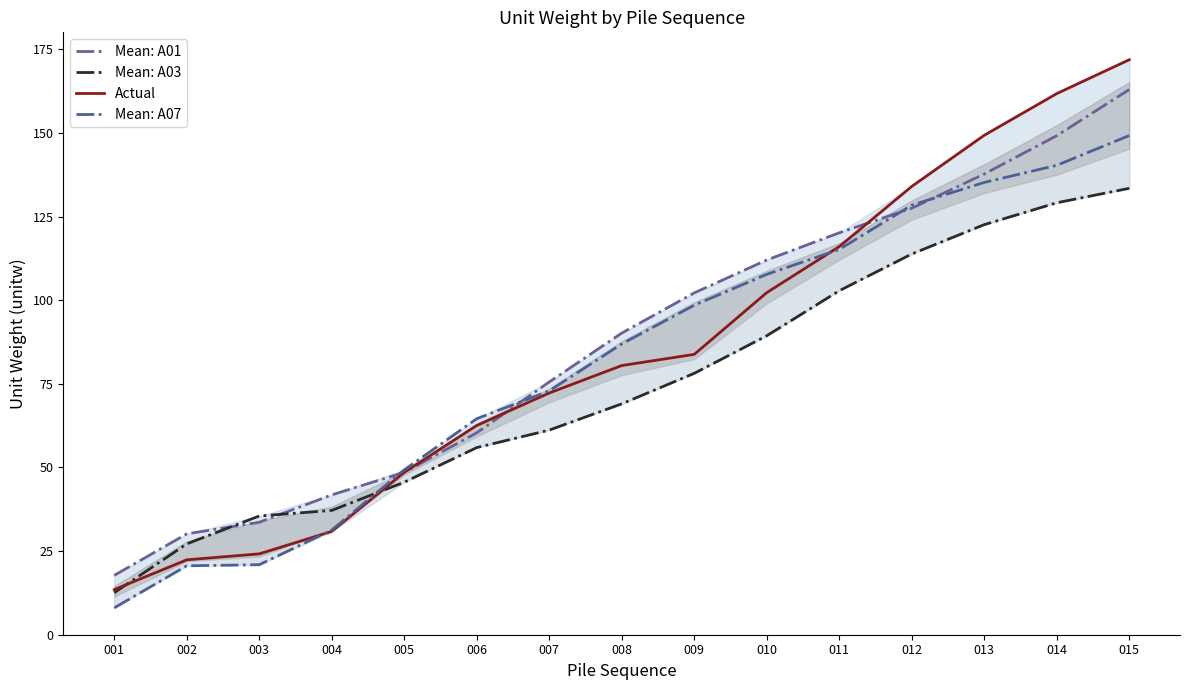

How many times do Mean: A03 and Mean: A01 cross each other?

2